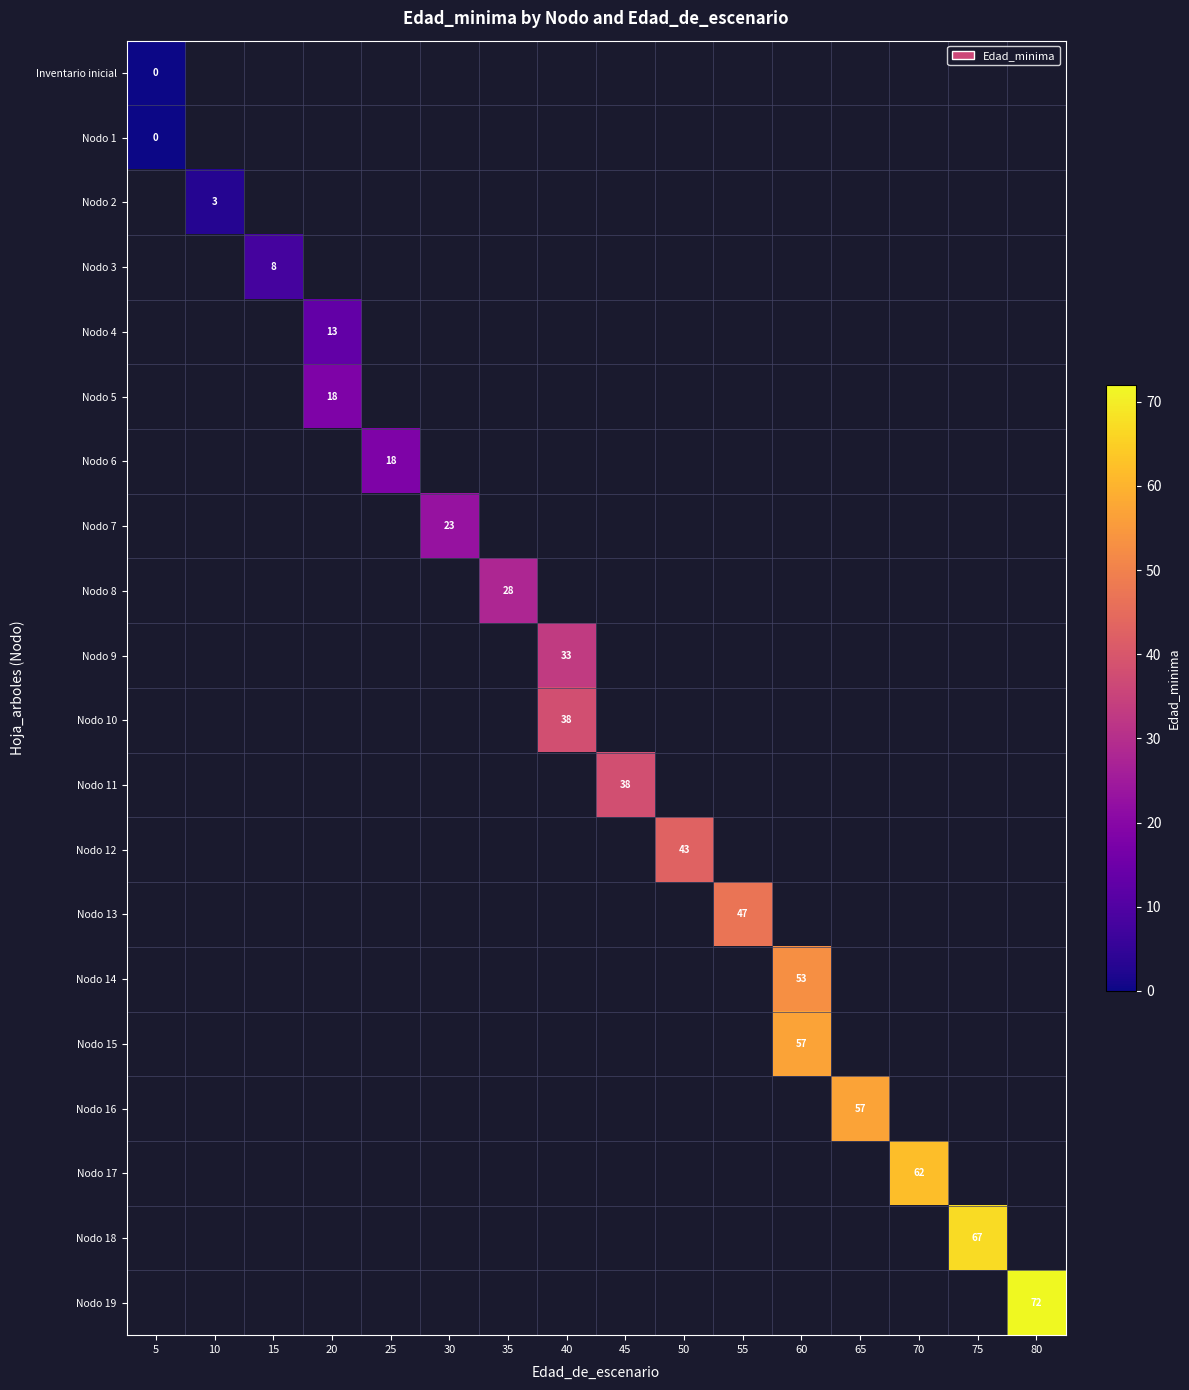

The value of Nodo 14 at 60 is 30. True or false?

False